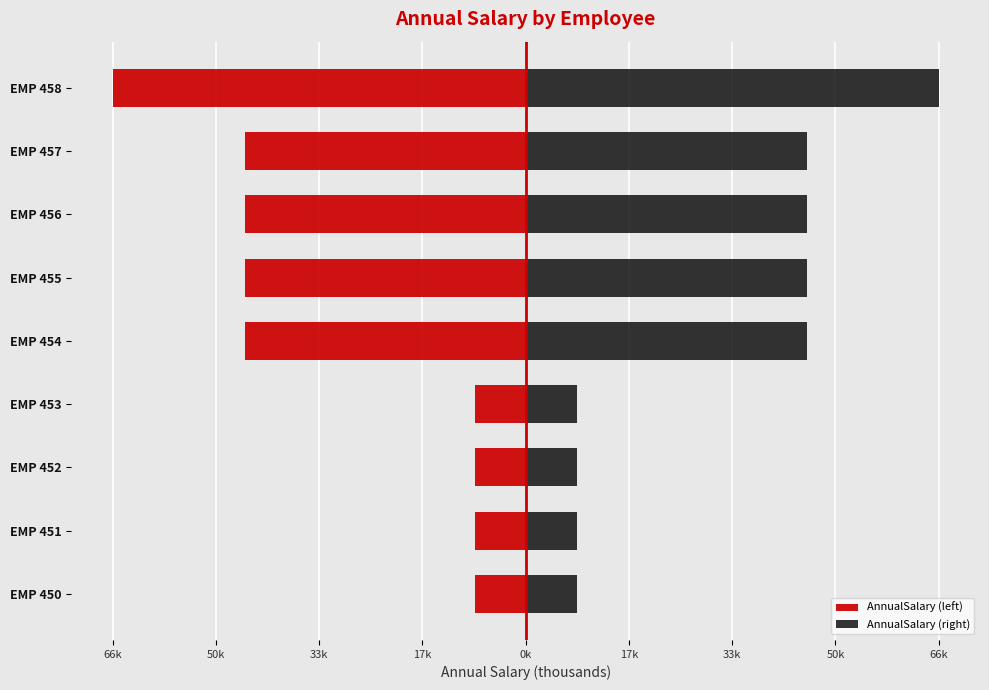

What is the value of the AnnualSalary (right) bar at the 9th from the left?

8.2